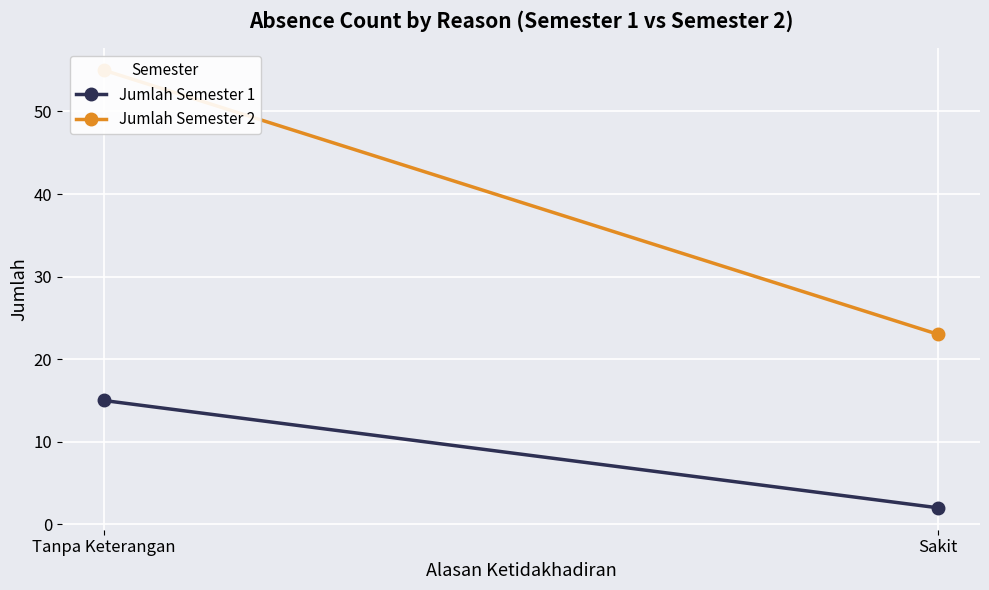

What are all the series names shown in the legend?

Jumlah Semester 1, Jumlah Semester 2